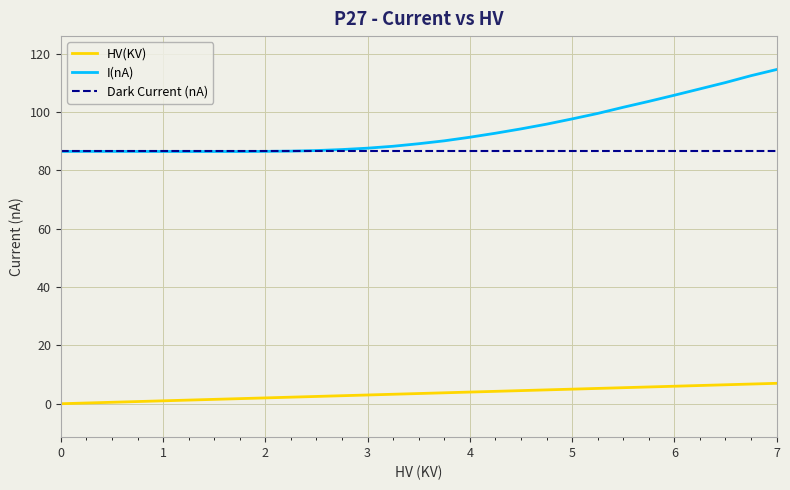

At how many categories does at least one series exceed 74?

29